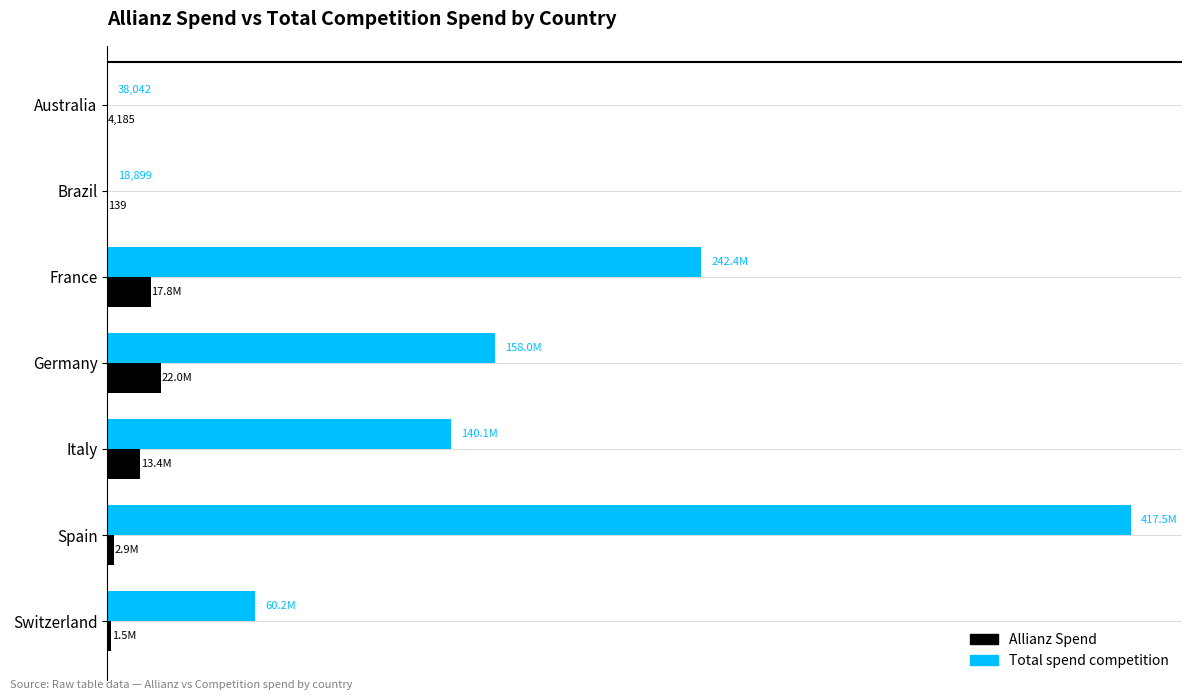

What are all the series names shown in the legend?

Allianz Spend, Total spend competition